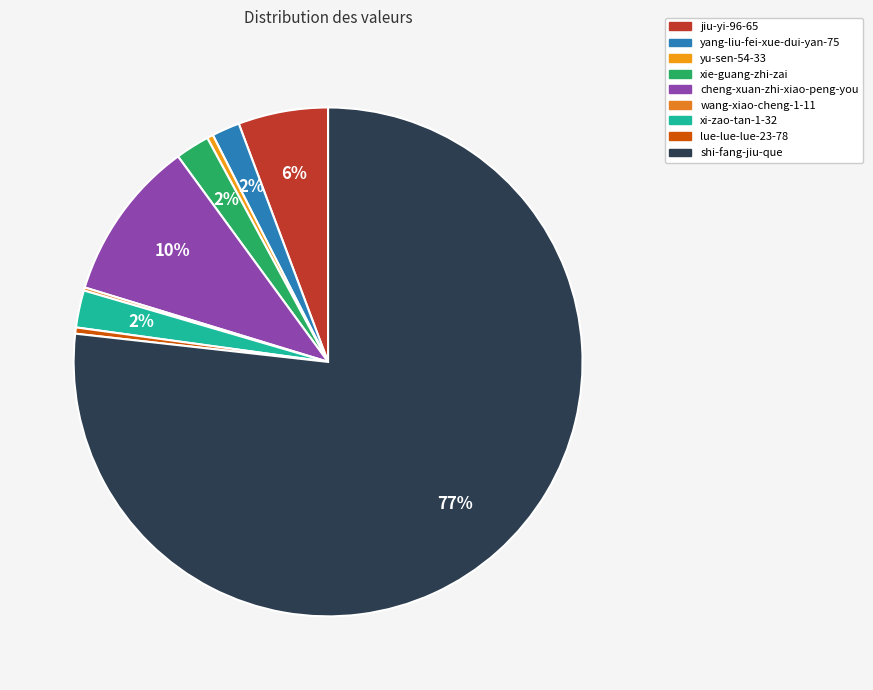

Which category accounts for the majority?

shi-fang-jiu-que